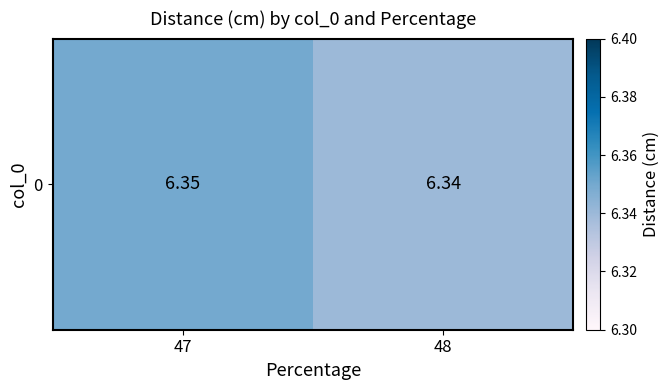

List the labels in order of value, smallest first.

48, 47